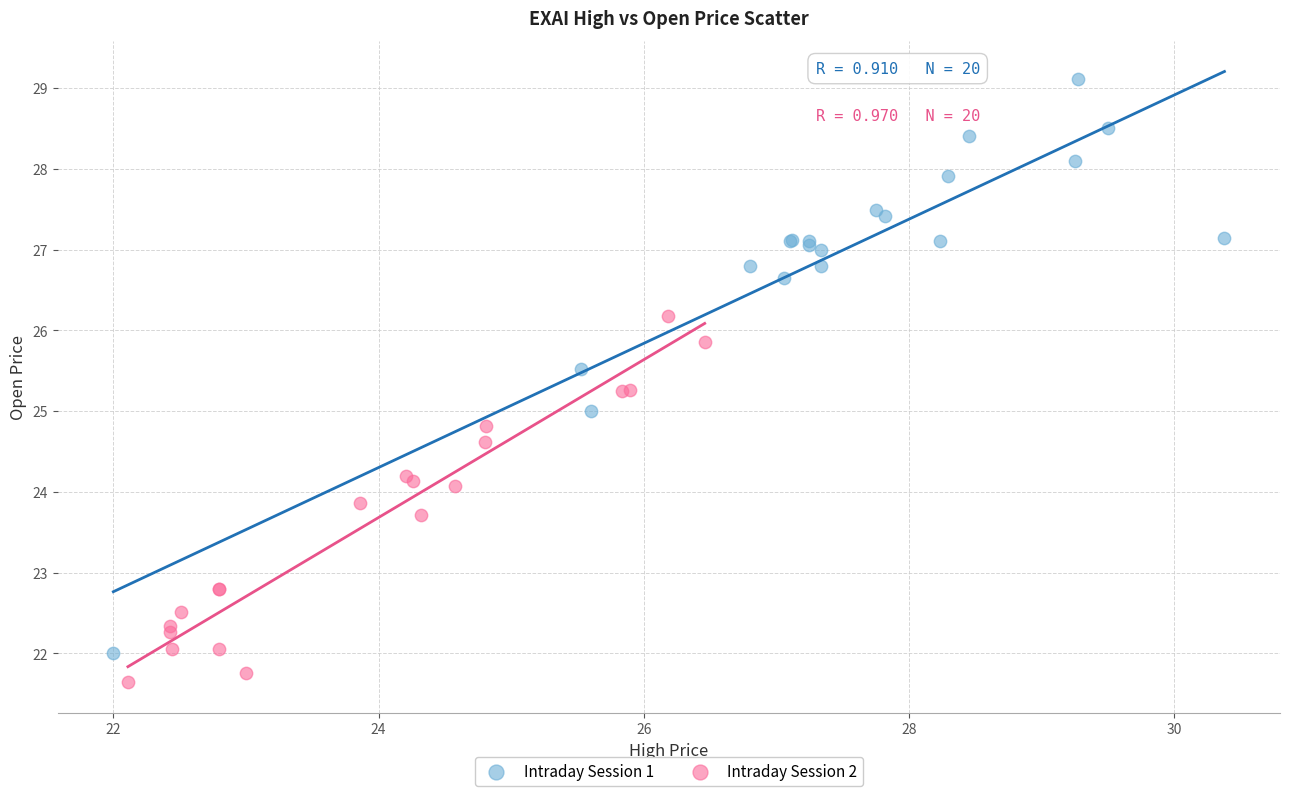

What are all the series names shown in the legend?

Intraday Session 1, Intraday Session 2